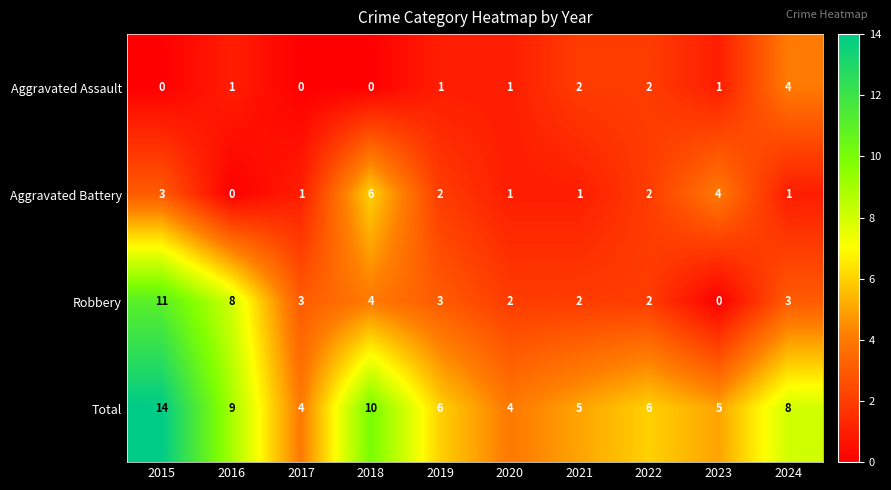

What is the difference between the maximum and minimum values in the Total series?

10